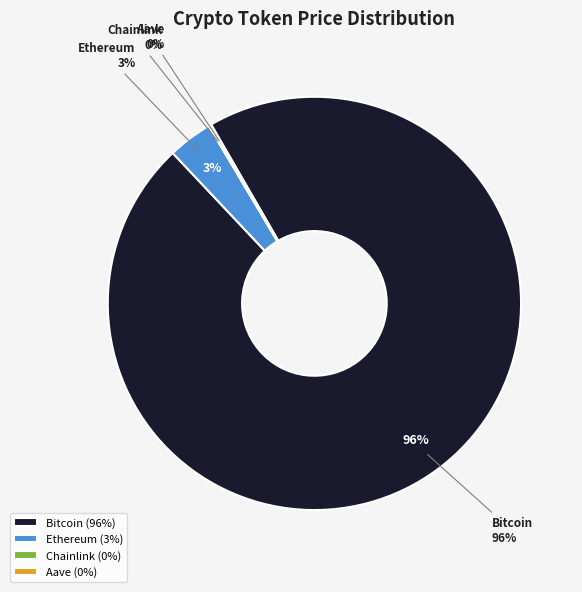

True or false: Ethereum accounts for 3% of the total.

True